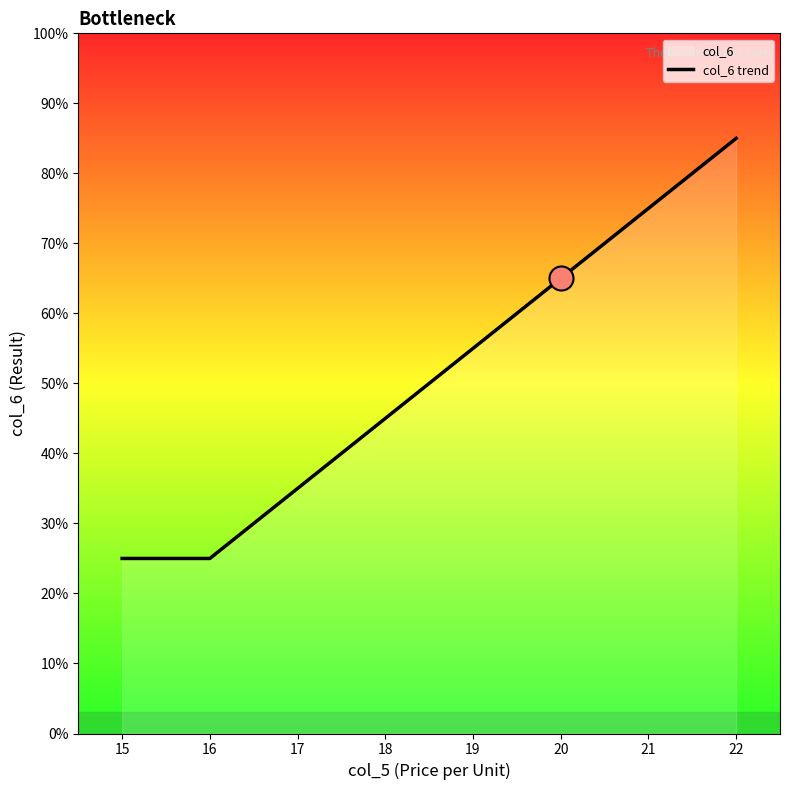

Which has a higher value, 19 or 15?

19